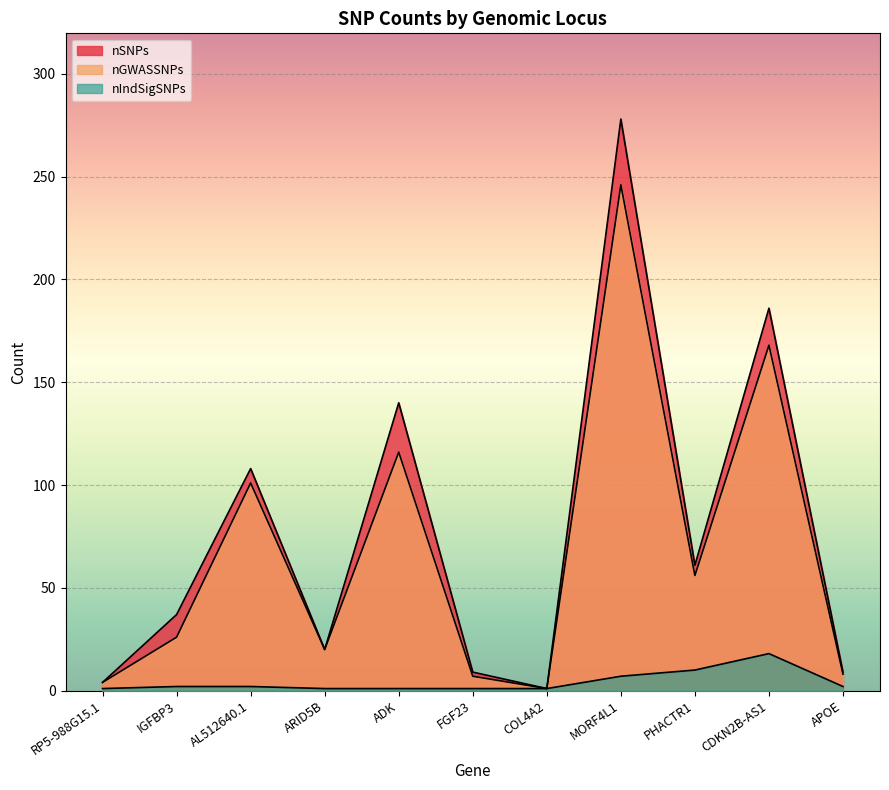

True or false: nGWASSNPs and nIndSigSNPs cross at least once.

False